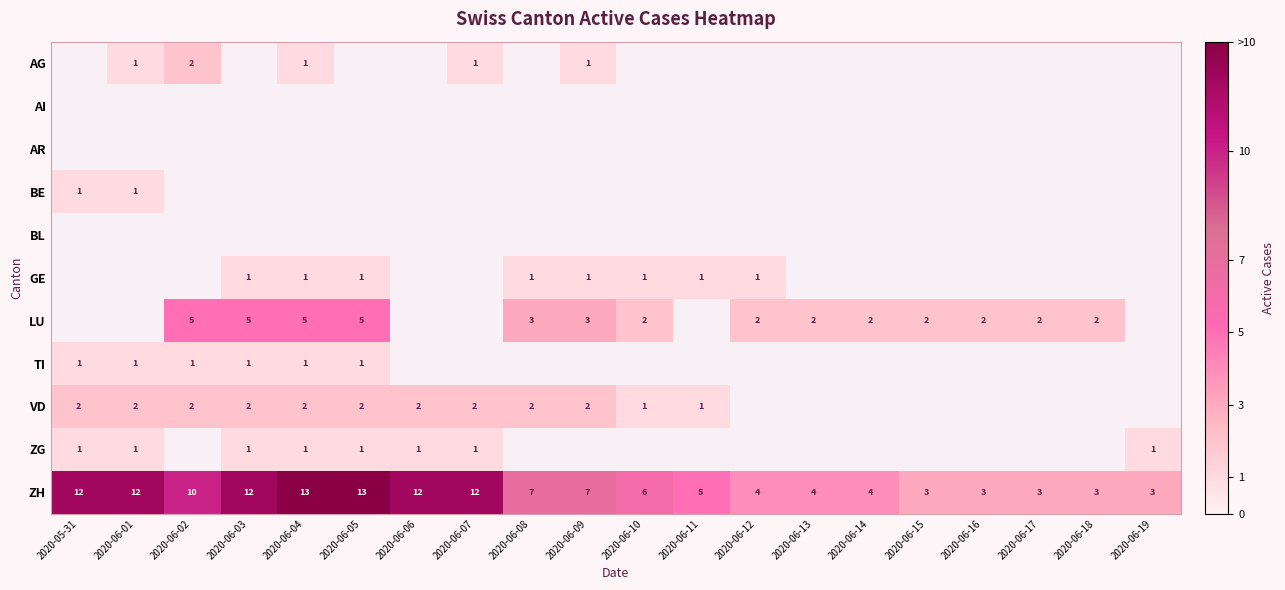

Between 2020-06-15 and 2020-06-06, which is larger?

2020-06-06